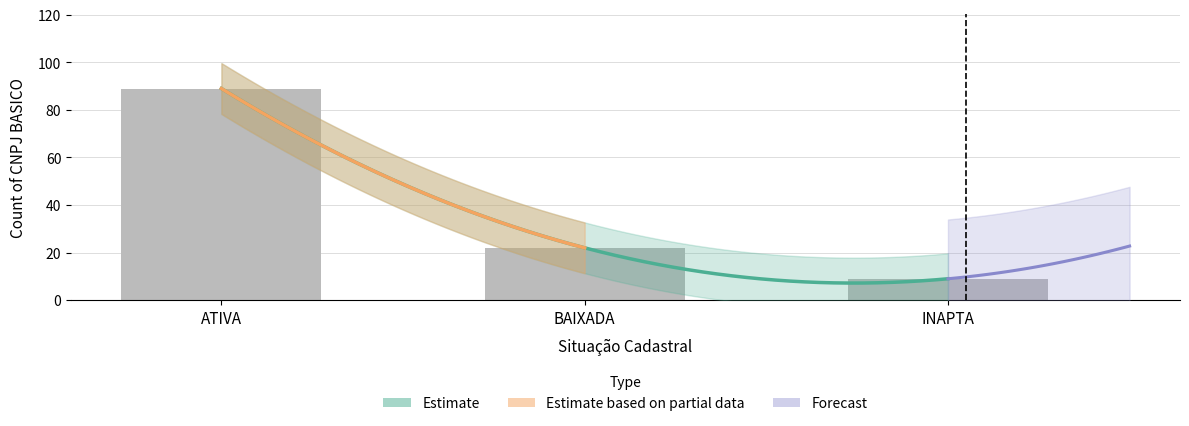

What value does the data have at BAIXADA, to the nearest 10?

20